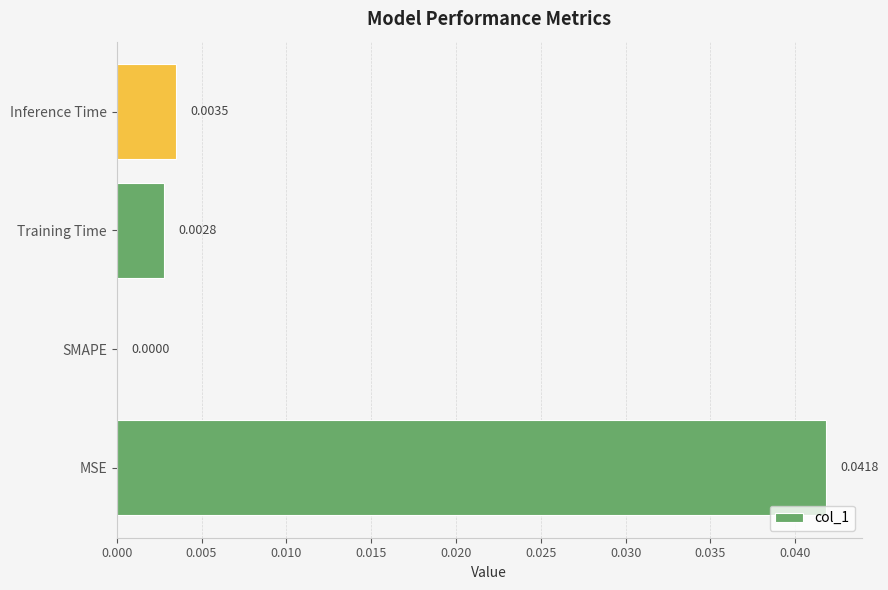

Are the bars horizontal?

Yes